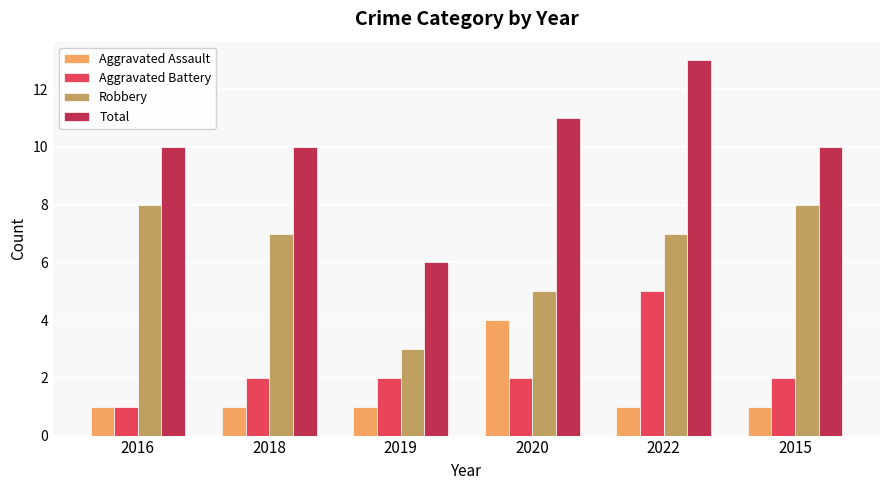

How many Robbery values are between 5 and 8?

5